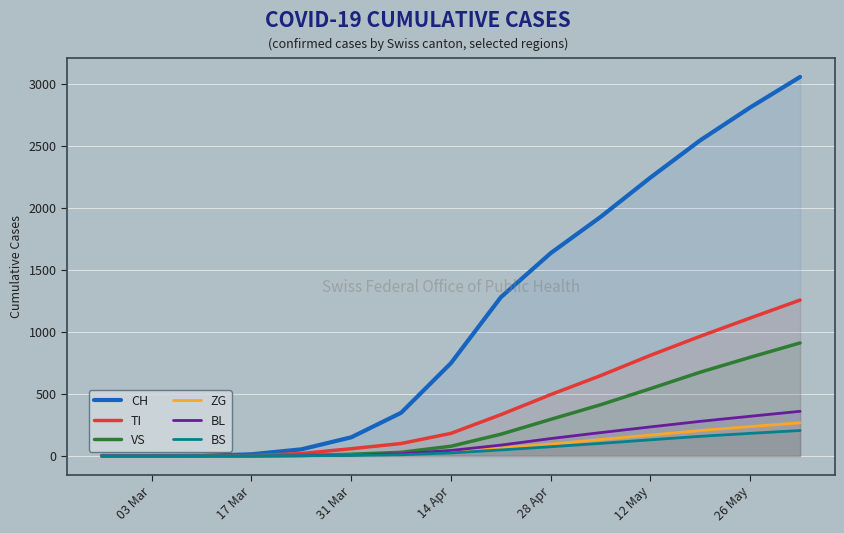

At how many categories does at least one series exceed 1868?

5